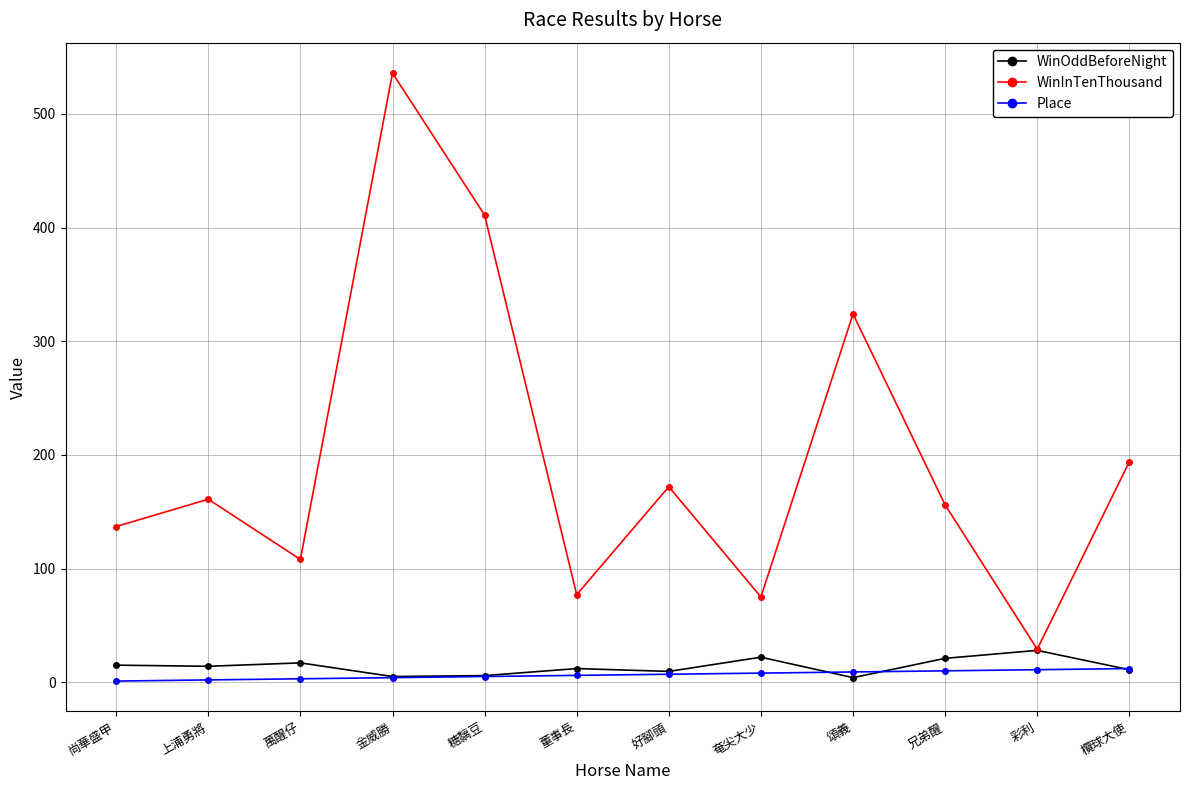

What value does the Place series have at 金威勝?

4.0